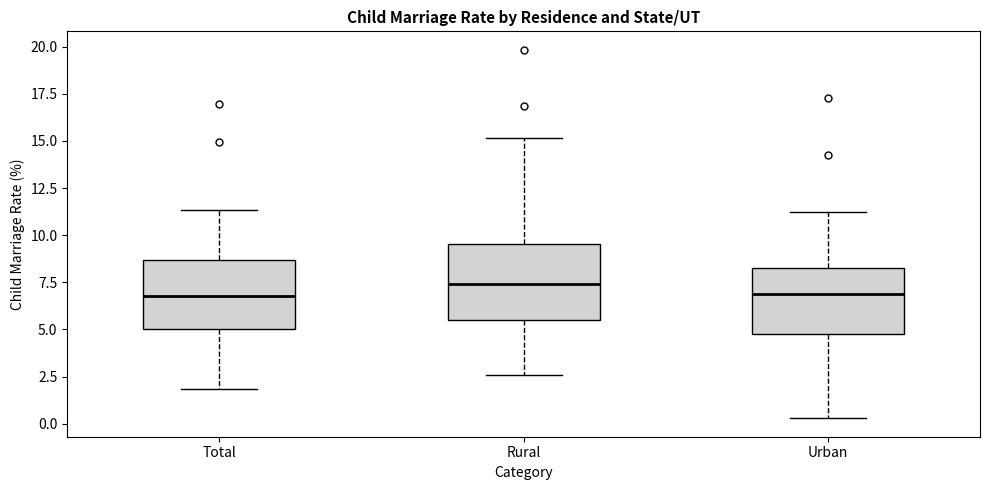

Reading left to right, transcribe this box plot: for each box, give where its median line is, the range the box spans, and where its two whiskers end, as read against the y-axis. The values are not printed on the chart, so give them approximately, as read against the axis.

Total: median 7.0, box 5.0 to 8.5, whiskers 2.0 to 11.5
Rural: median 7.5, box 5.5 to 9.5, whiskers 2.5 to 15.0
Urban: median 7.0, box 5.0 to 8.5, whiskers 0.5 to 11.5